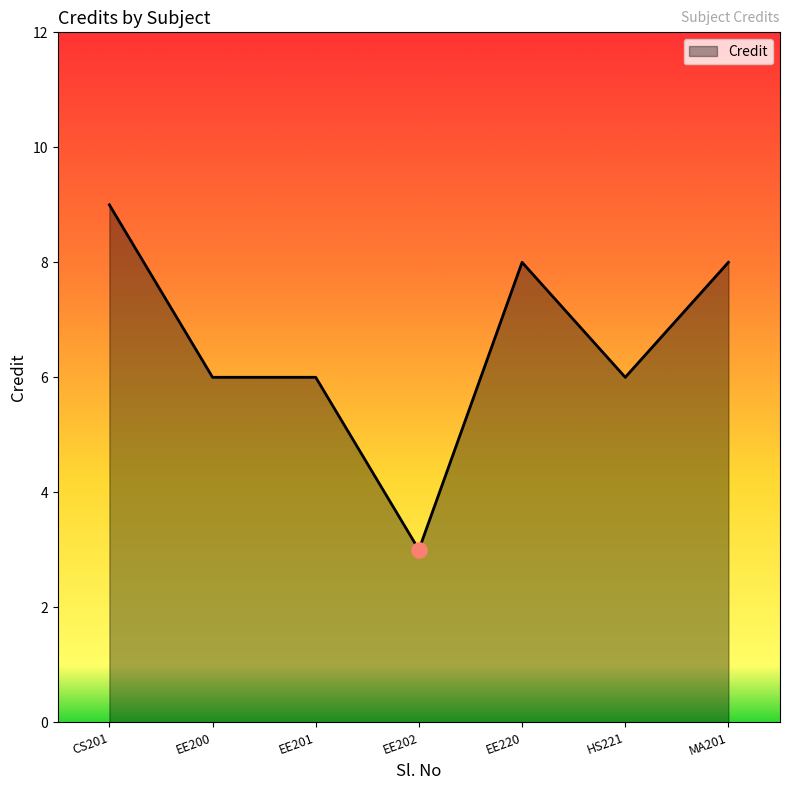

What is the change in value from CS201 to EE200?

-3